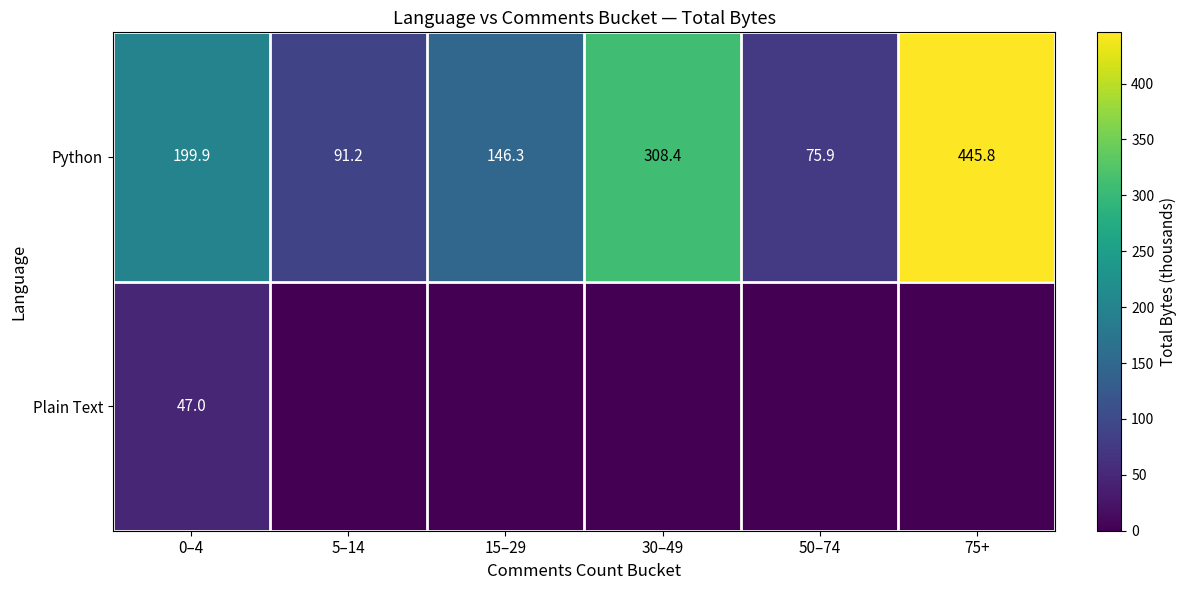

How many values in the Python series are below 199?

3